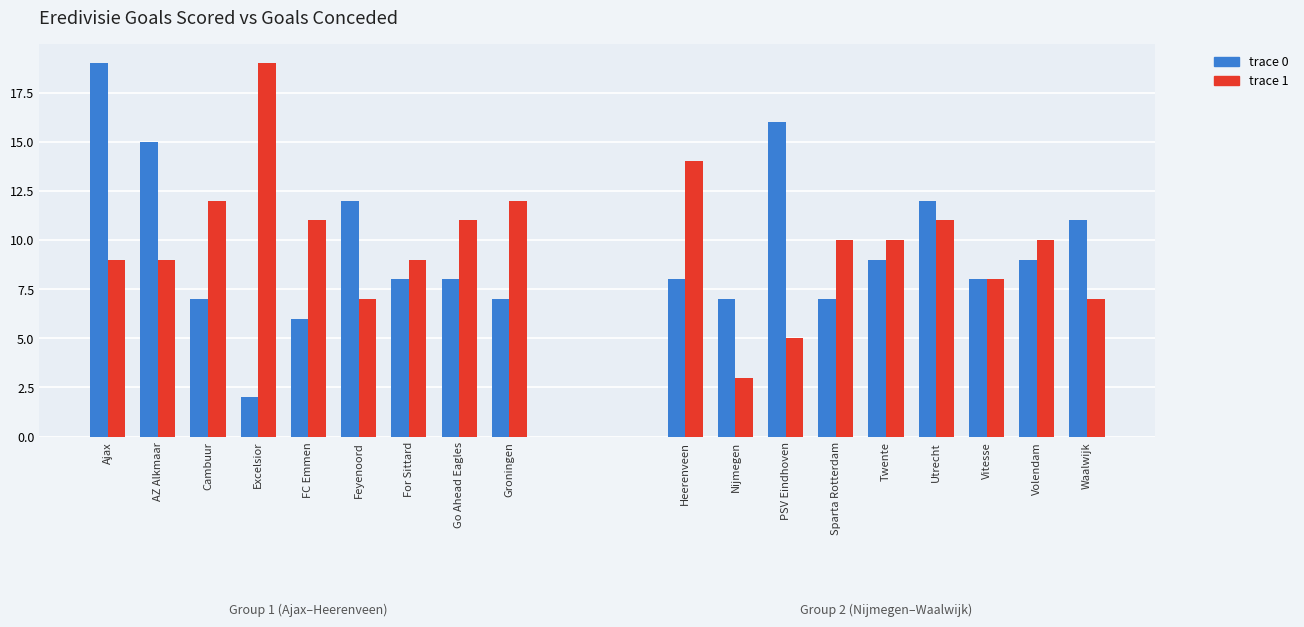

Which has a higher value, Excelsior or Ajax?

Ajax